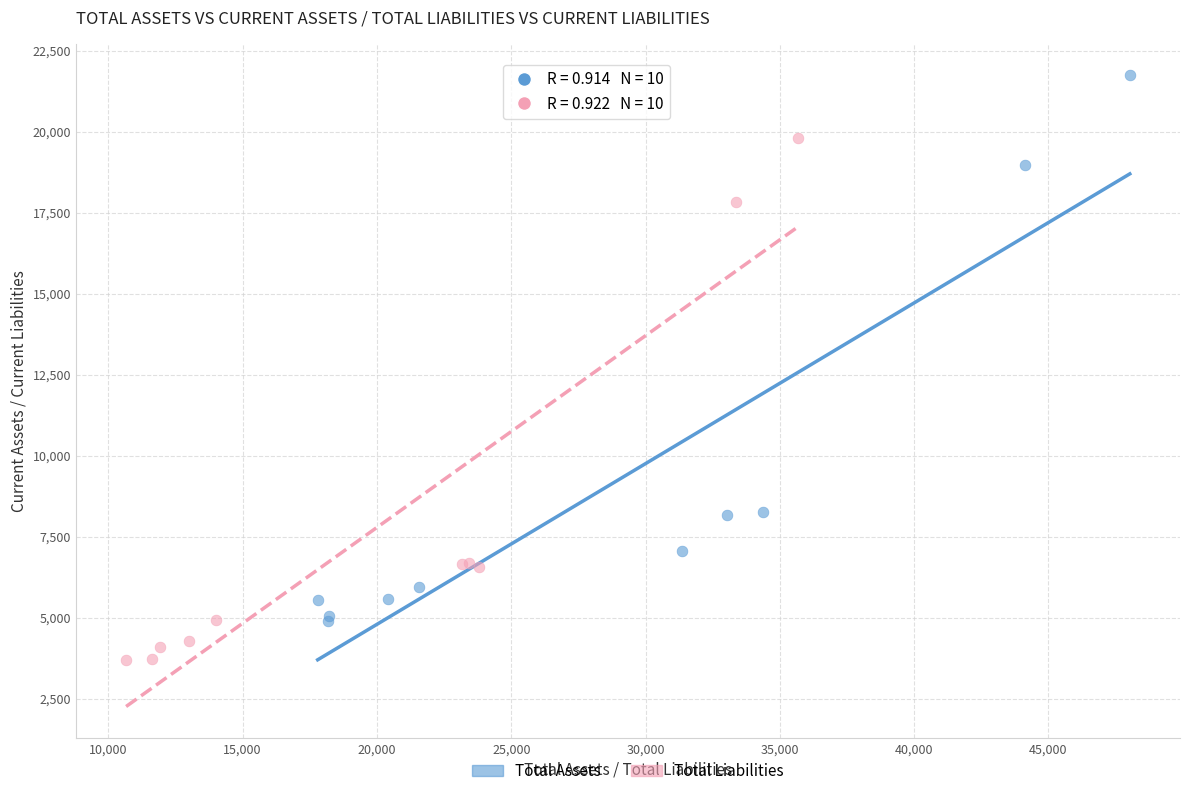

Which series contains the lowest Y value?

Total Liabilities